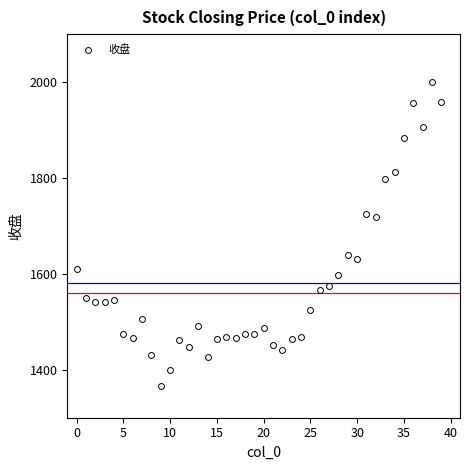

What is the range of Y values (max minus min)?

634.5